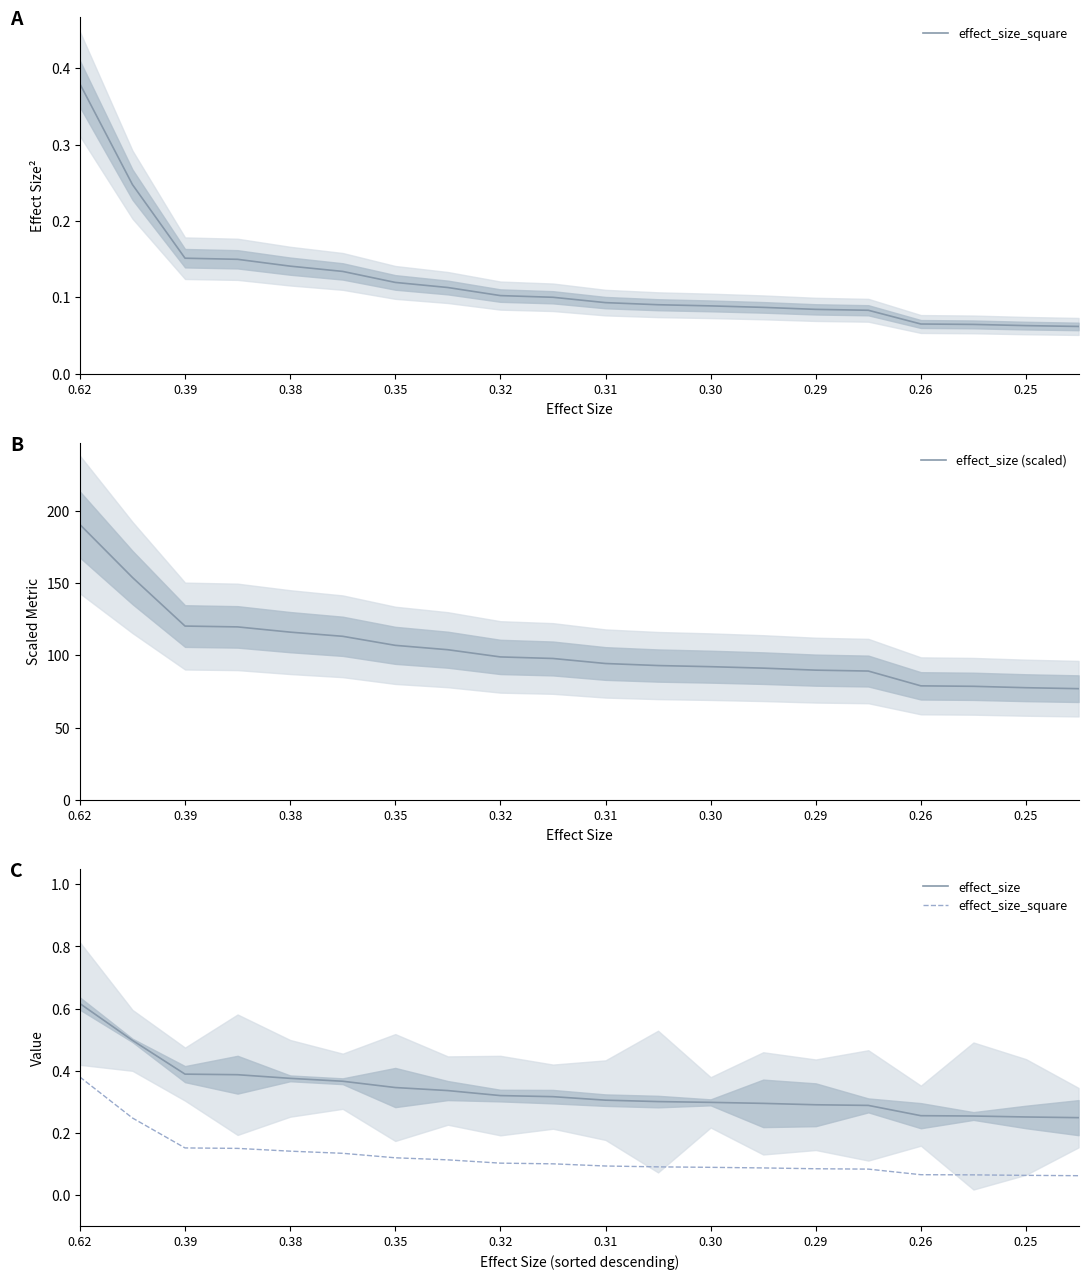

The effect_size (scaled) series shows 35.1 at 0.30. True or false?

False